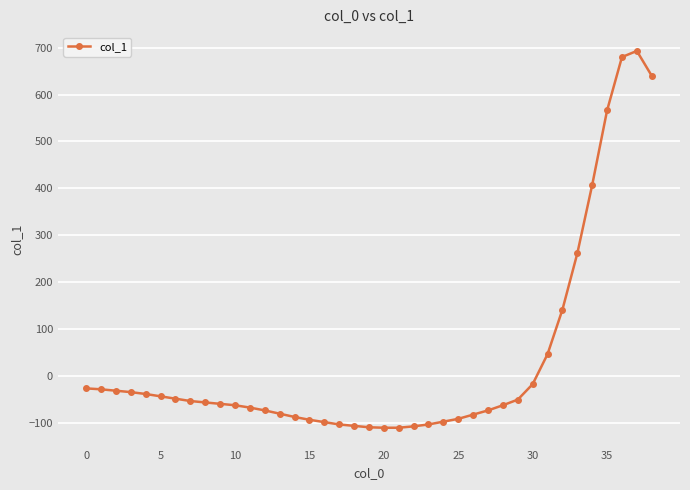

What is the difference between the maximum and minimum values?

804